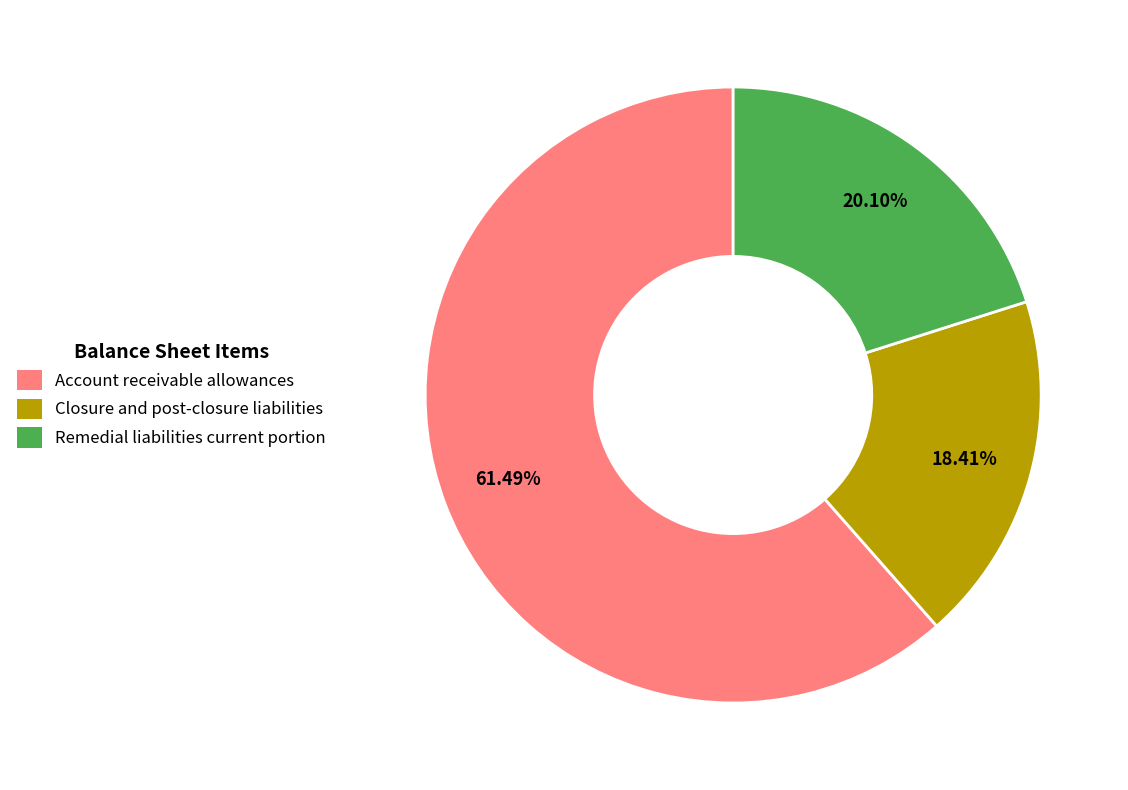

Approximately how many times larger is the value at Account receivable allowances compared to Closure and post-closure liabilities?

3.3